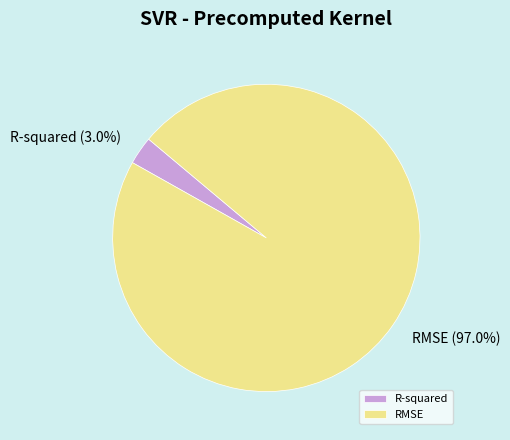

Do R-squared and RMSE together represent more than half of the pie?

Yes